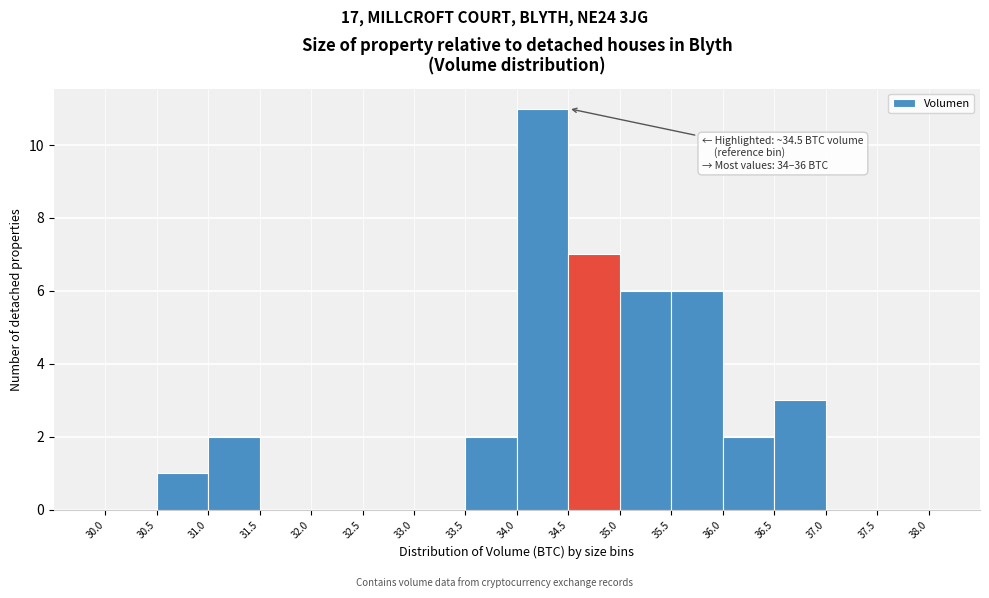

Which range on the x-axis has the tallest bar?

34.0 to 34.5